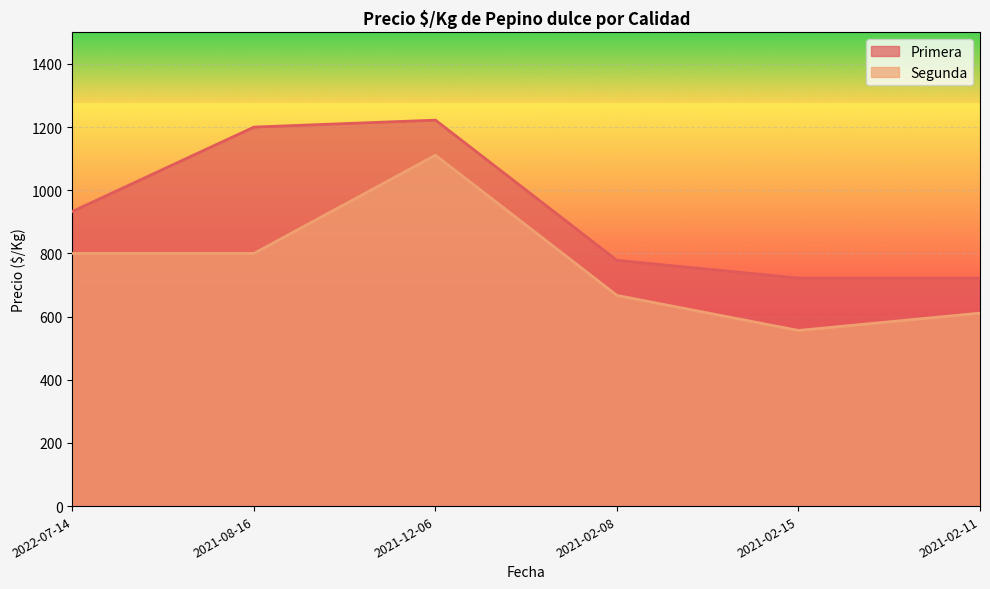

What position from the right is 2021-02-08?

3